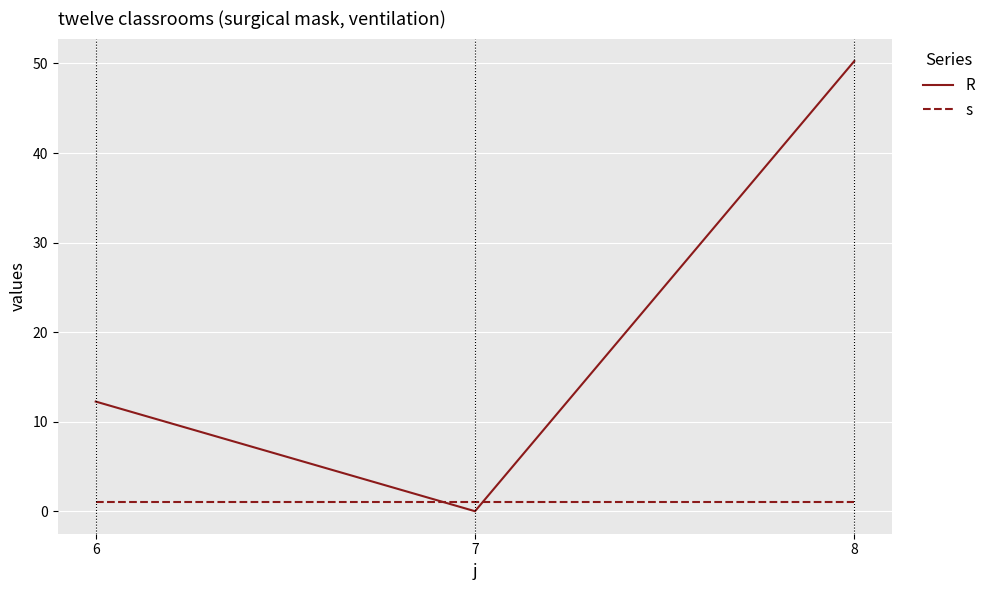

What is the spread (max minus min) of values at 7?

1.0